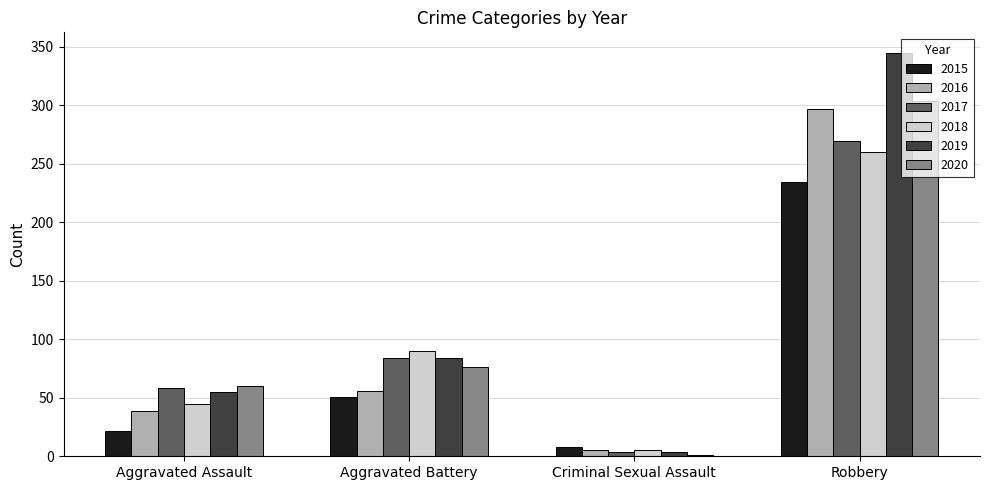

Reading right to left, what are all the values shown in this chart?

2015: 234	8	51	22
2016: 297	5	56	39
2017: 269	4	84	58
2018: 260	5	90	45
2019: 345	4	84	55
2020: 304	1	76	60